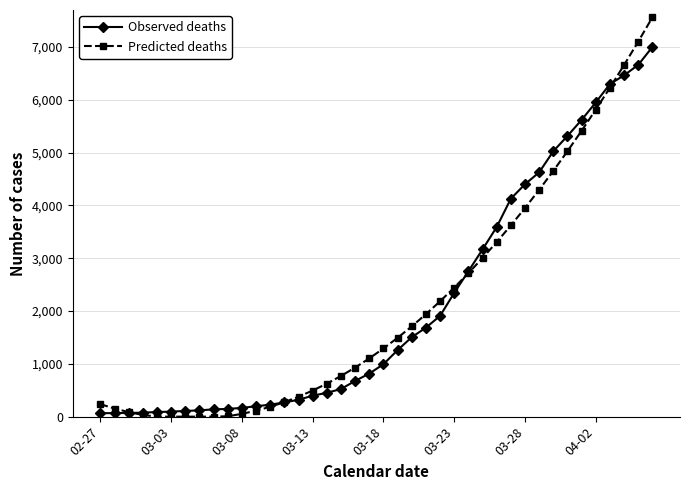

What is the average value of the Observed deaths series?

2143.5